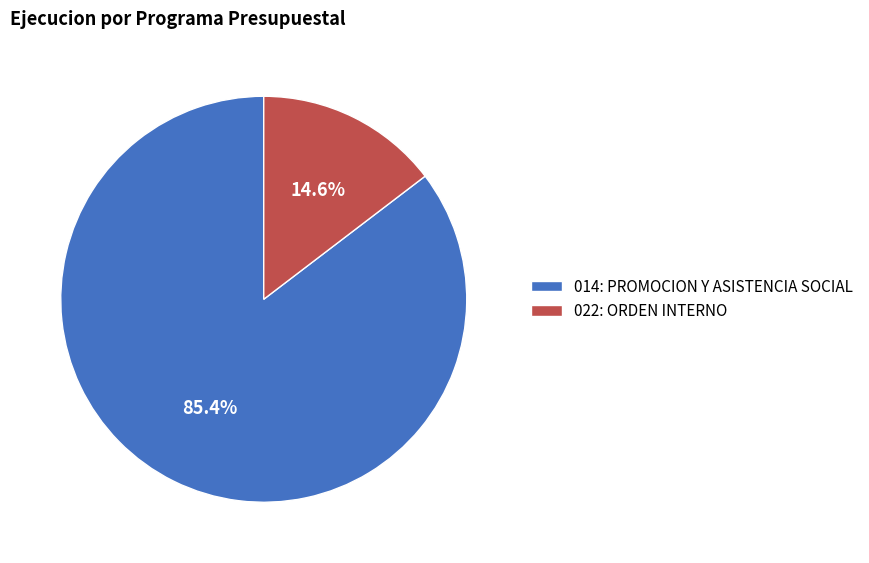

To the nearest percent, what is the difference between the largest and smallest slice percentages?

71%